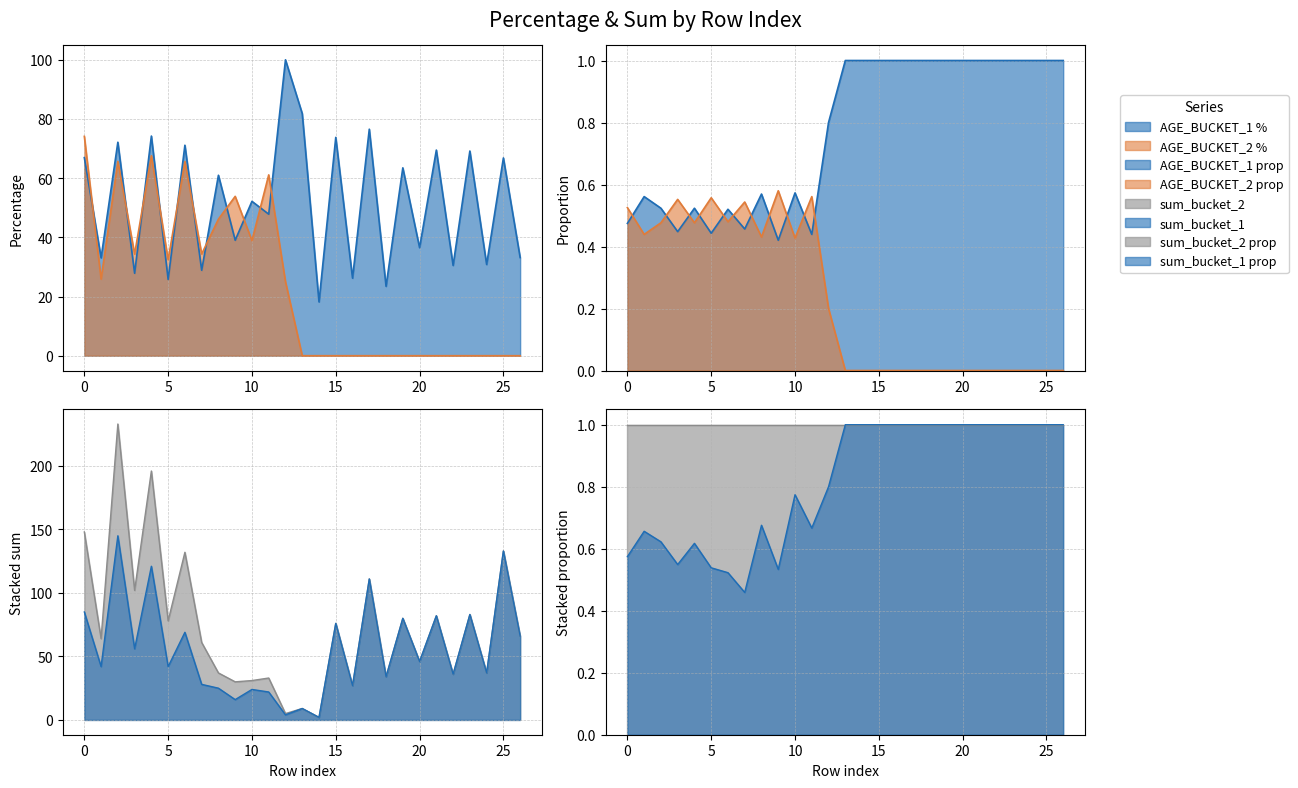

At which label does sum_bucket_1 reach its peak?

2